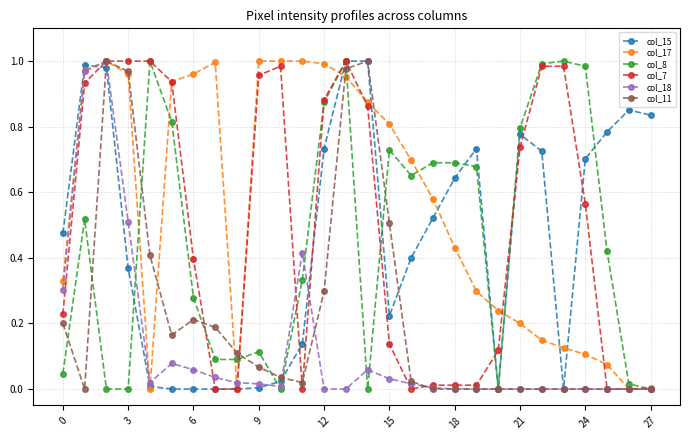

True or false: col_7 has more than 0 points higher than both neighbors.

True